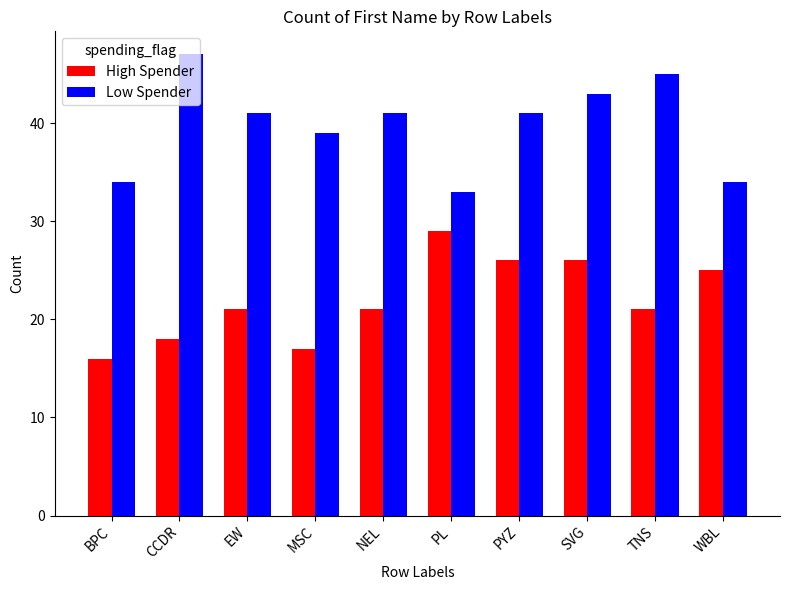

What is the spread (max minus min) of values at TNS?

24